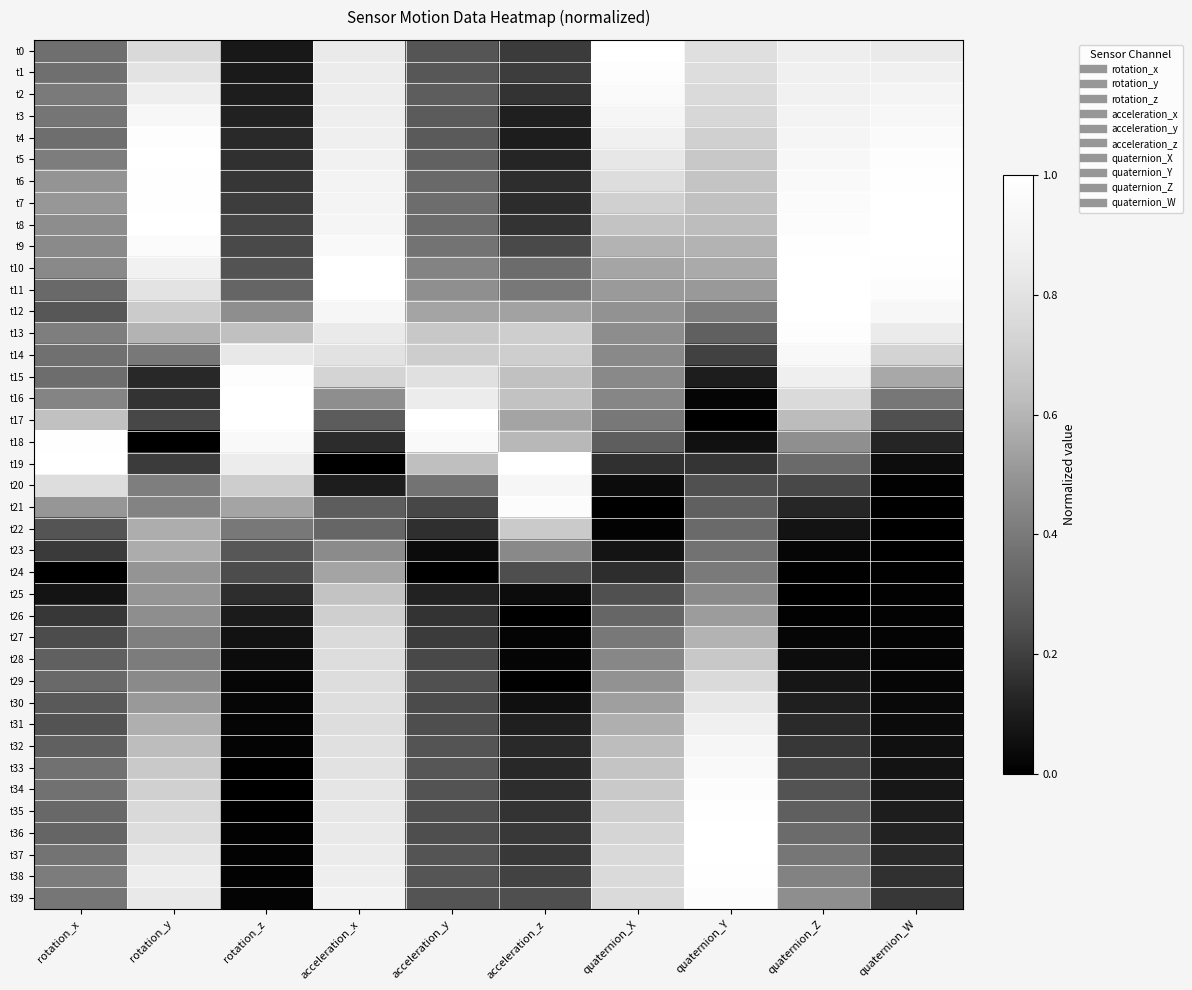

What is the total value across all series at acceleration_y?

14.5